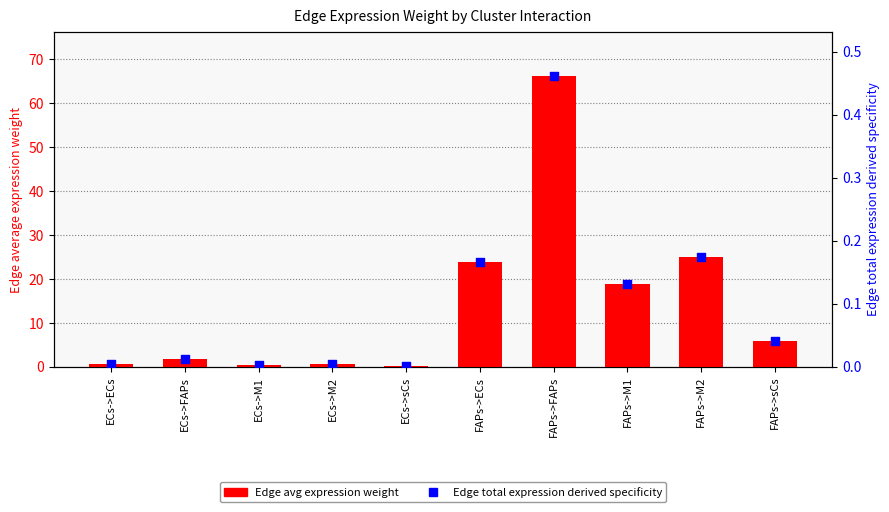

Which series contains the lowest Y value?

Edge total expression derived specificity